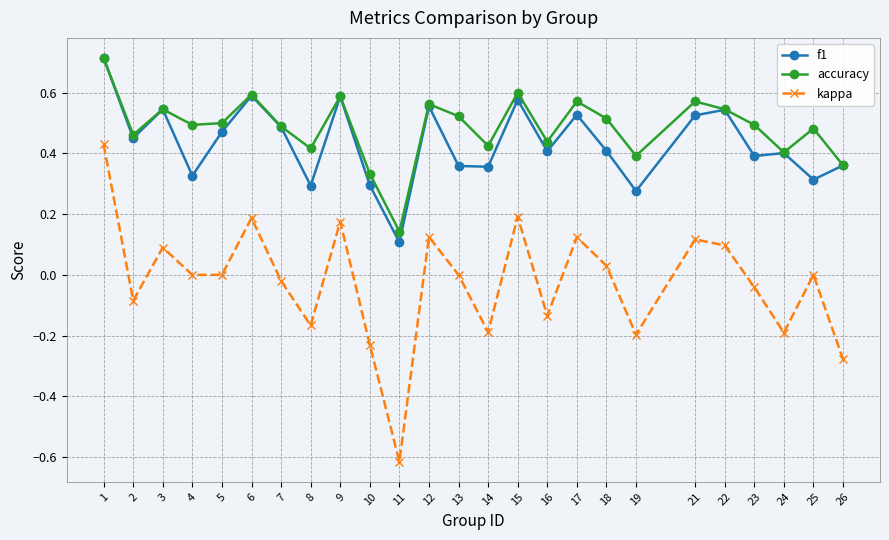

True or false: kappa and accuracy cross at least once.

False